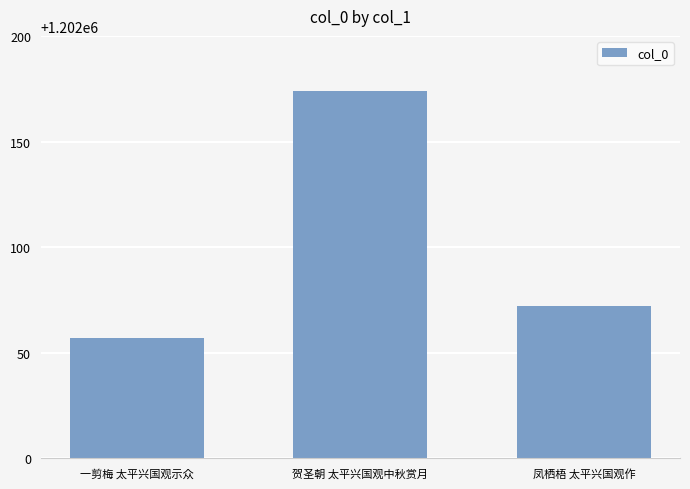

Reading left to right, extract all data points from this chart.

1202057	1202174	1202072